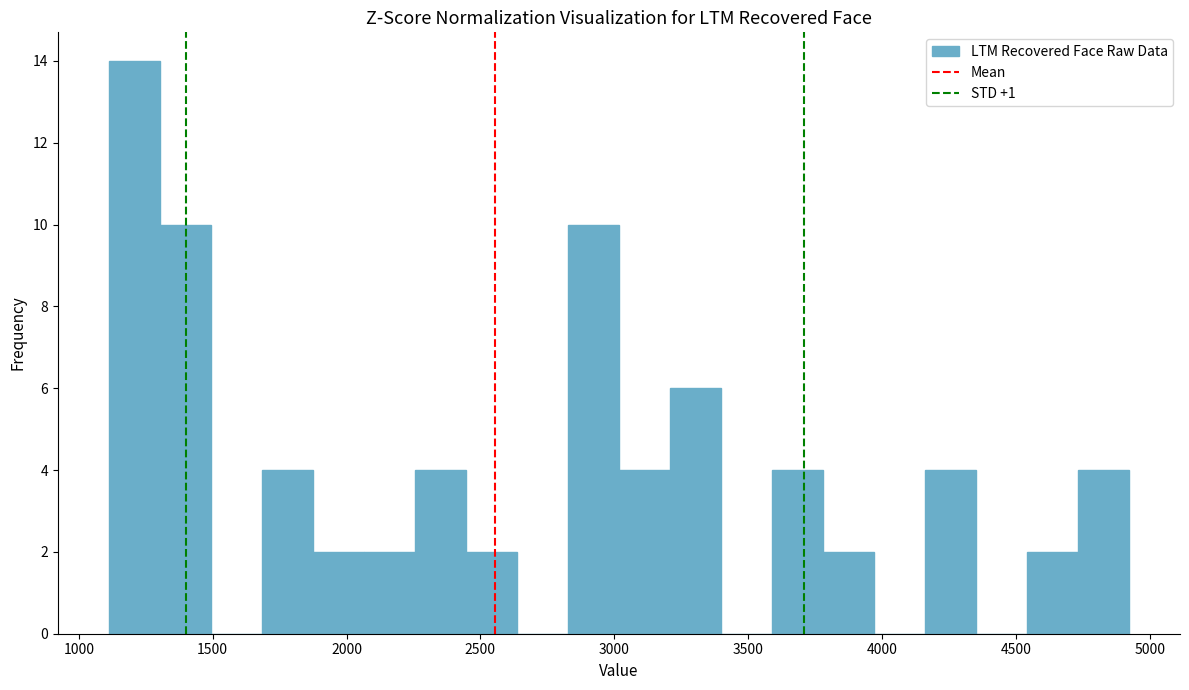

Read against the x-axis, roughly where is the centre of the tallest bar?

1200